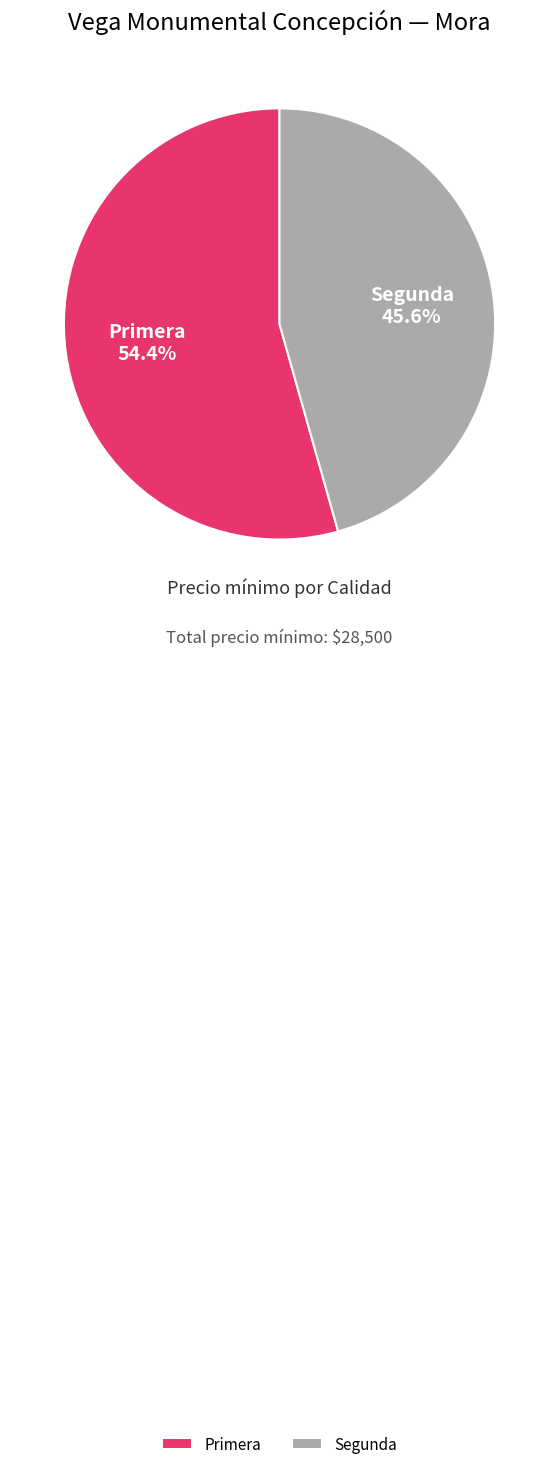

Combined, what portion of the pie is Segunda and Primera?

100.0%